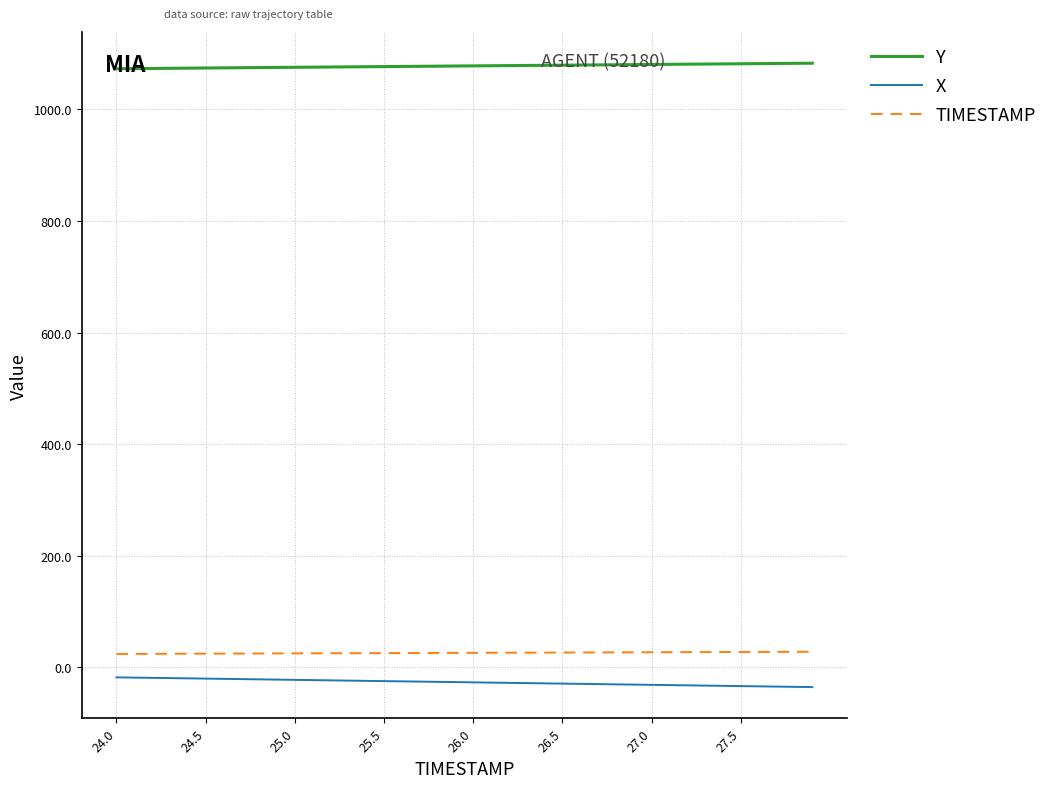

What is the greatest value displayed?

1082.9